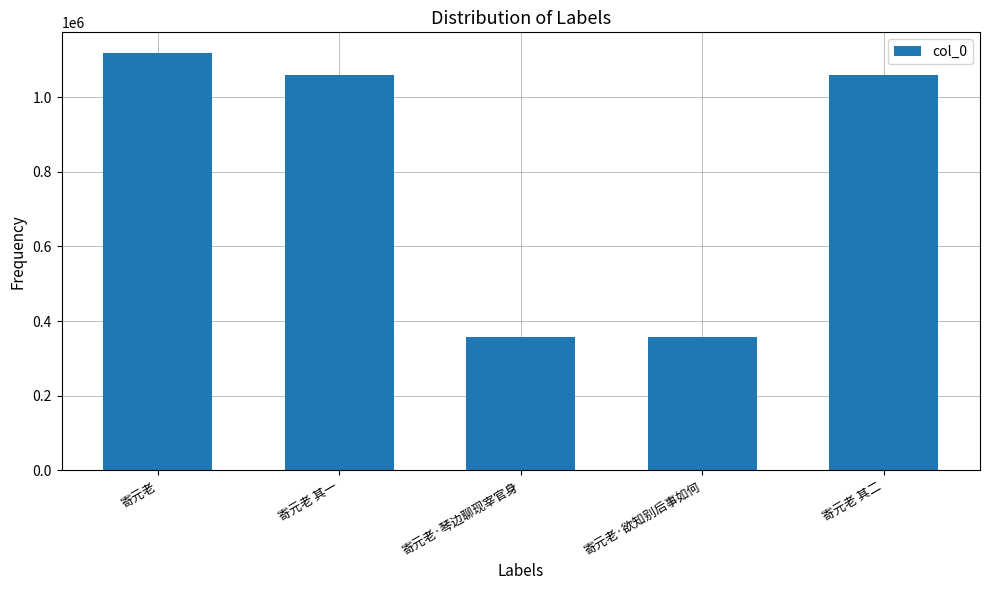

What is the label of the 3rd bar from the left?

寄元老·琴边聊现宰官身